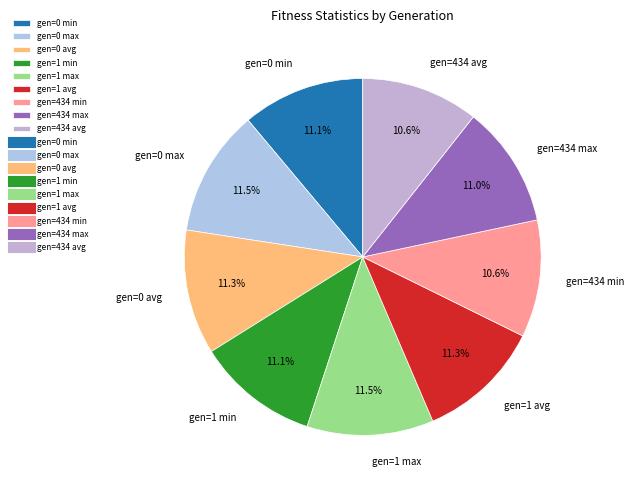

Is gen=434 min the majority of the pie?

No